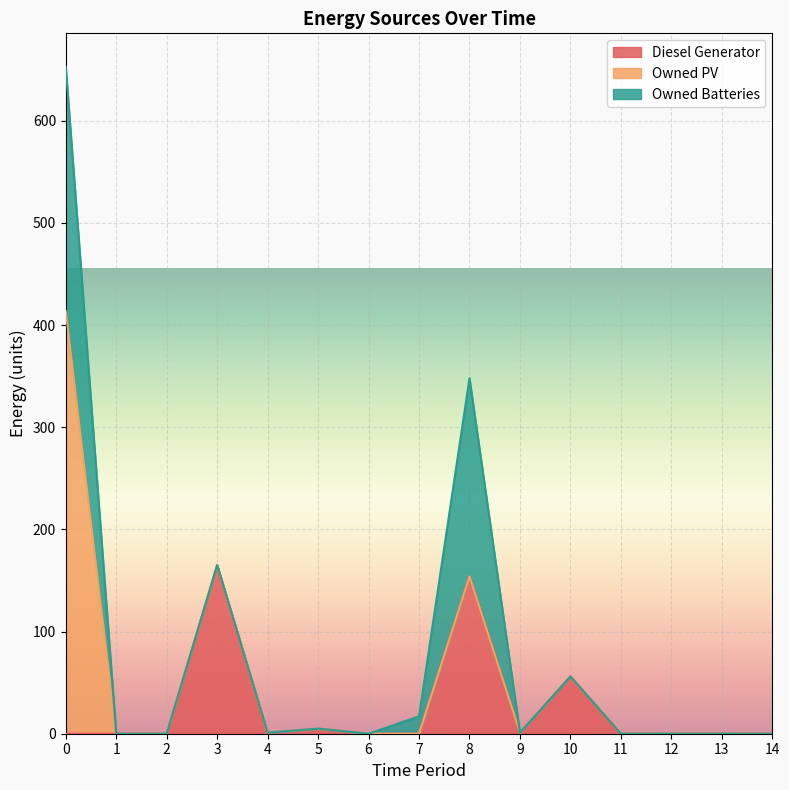

The Owned Batteries series shows 0 at 2. True or false?

True